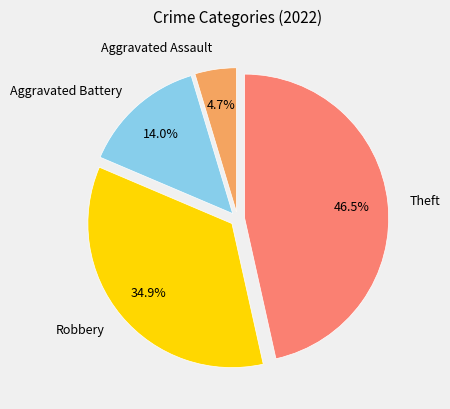

Is there a majority slice in this chart?

No